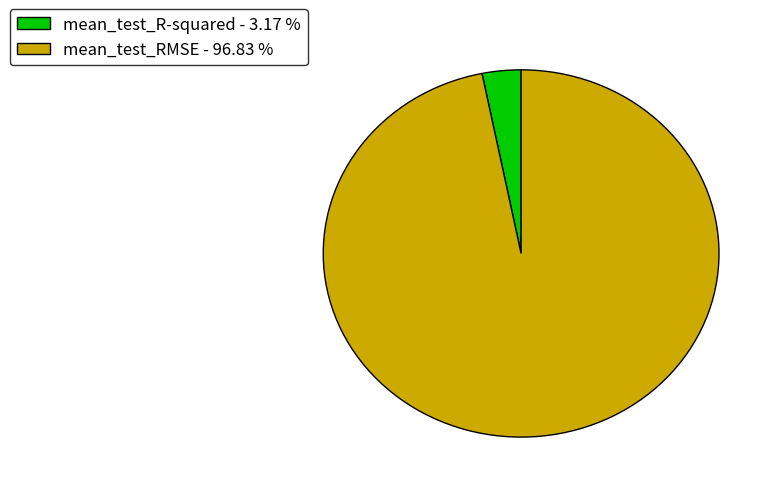

How many slices are in this pie chart?

2